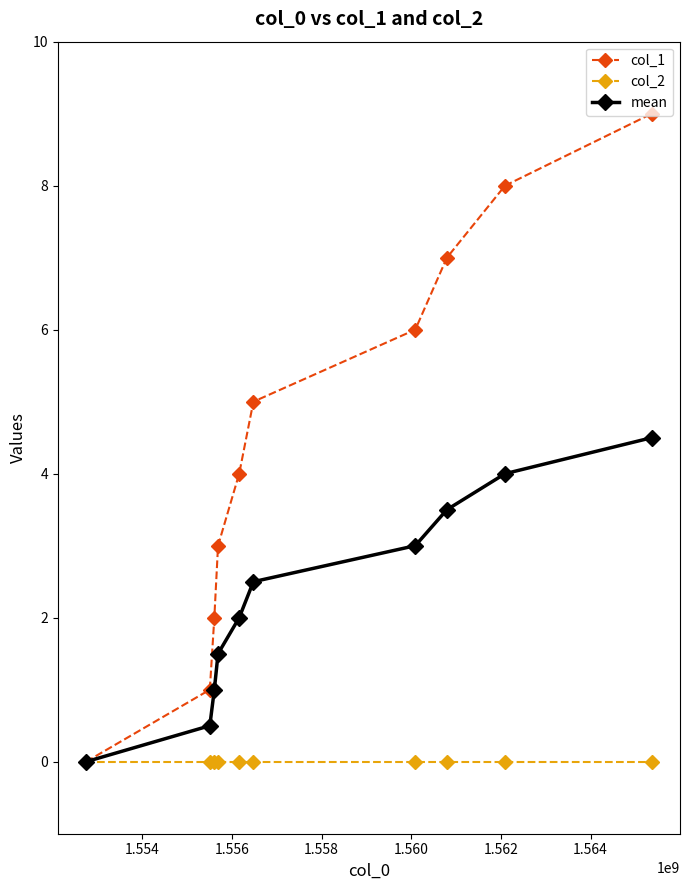

Does the chart have visible grid lines?

No